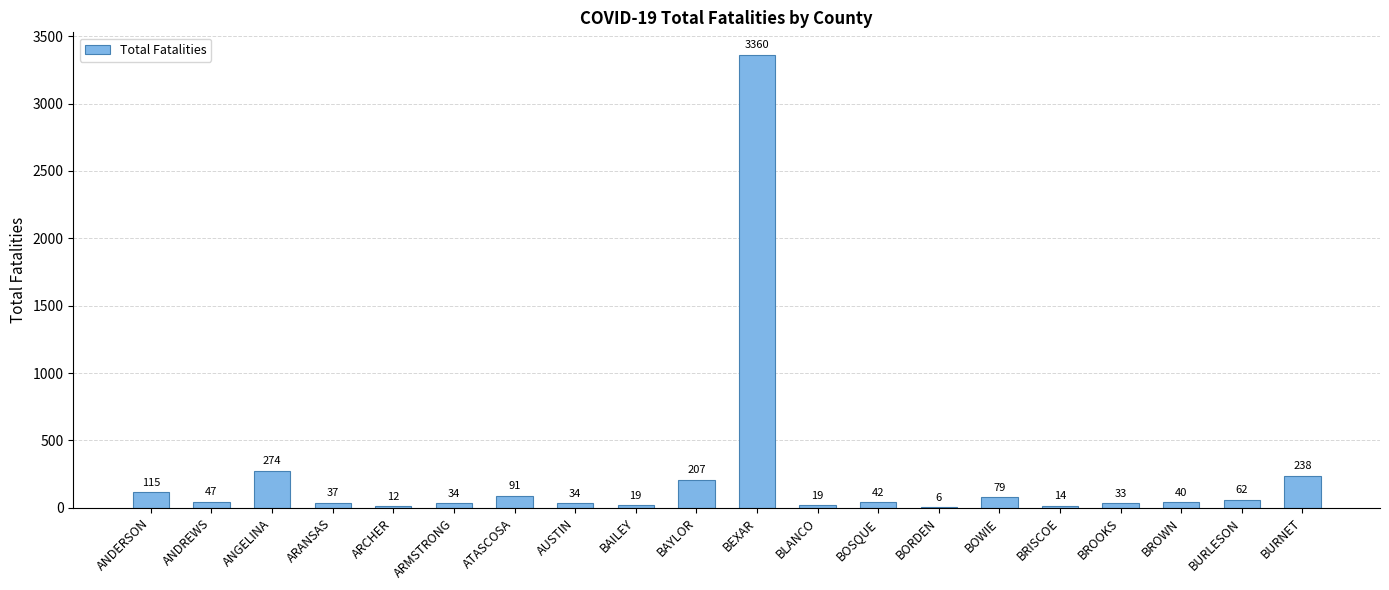

At which label is the value closest to 1683?

ANGELINA